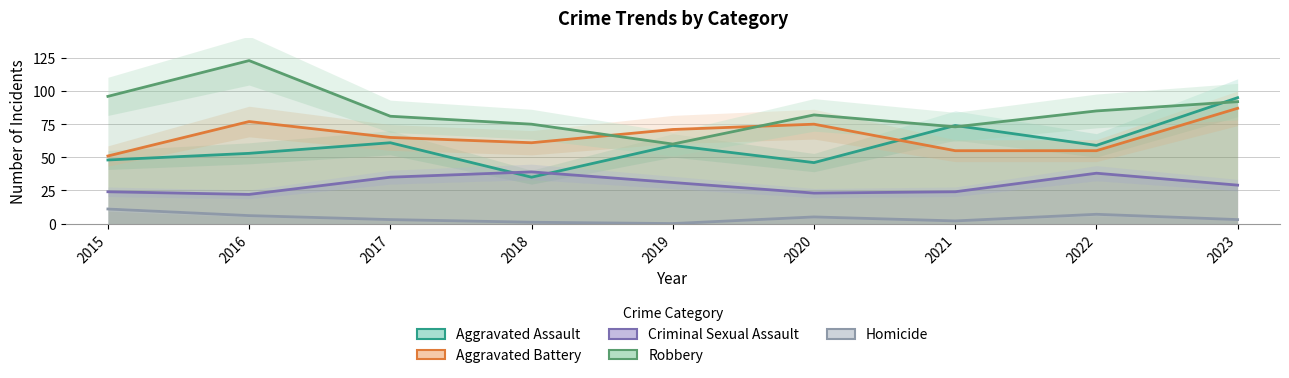

What are all the series names shown in the legend?

Aggravated Assault, Aggravated Battery, Criminal Sexual Assault, Robbery, Homicide